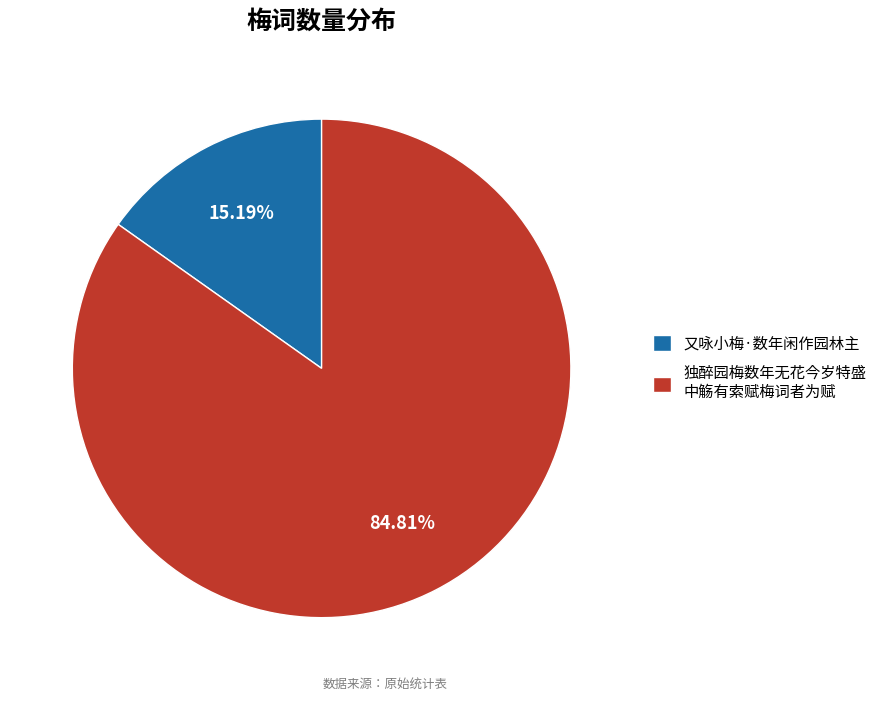

Combined, do 独醉园梅数年无花今岁特盛 中觞有索赋梅词者为赋 and 又咏小梅·数年闲作园林主 account for over 50%?

Yes